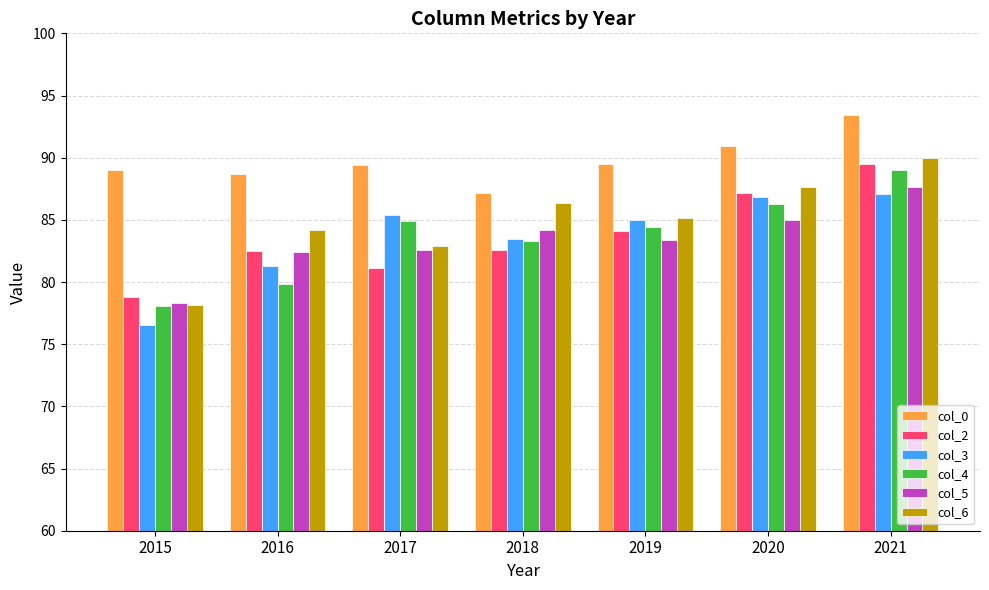

What is the difference between the maximum and second lowest values in the col_2 series?

8.4